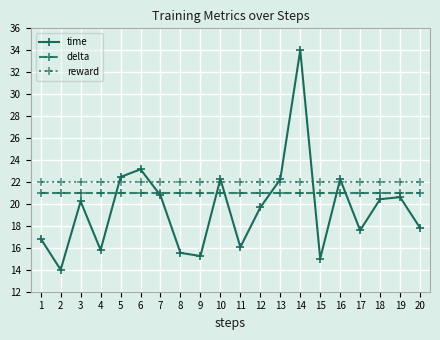

Is it true that delta equals 21.0 at 20?

True